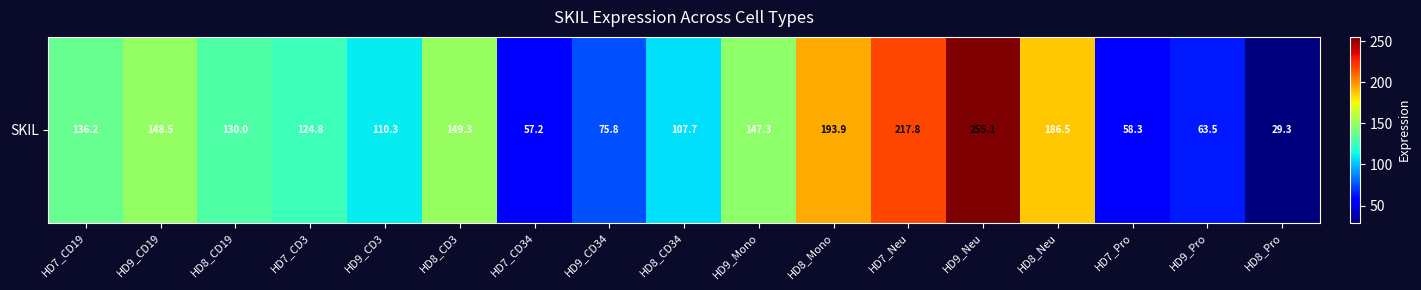

At which label is the value closest to 142?

HD9_Mono